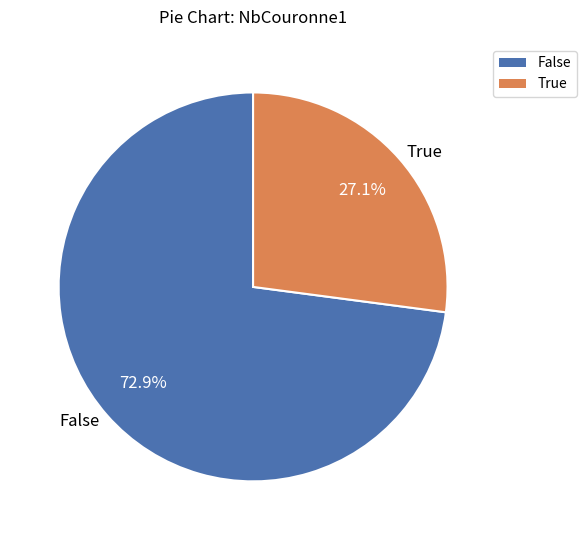

How many slices are in this pie chart?

2